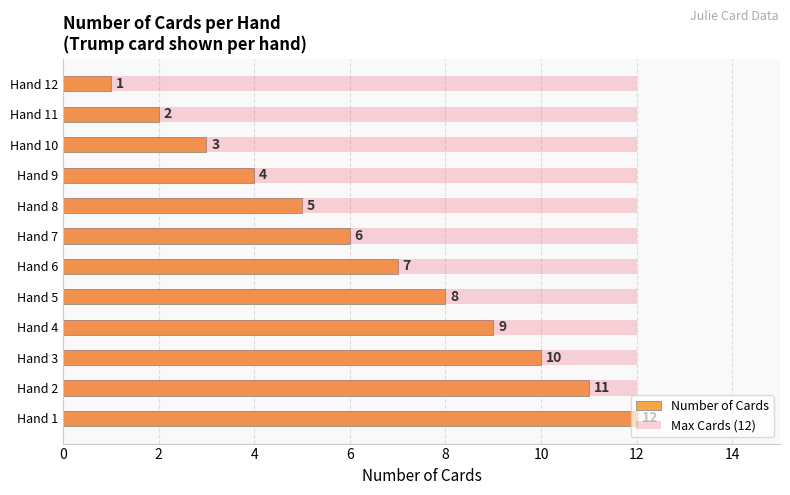

Is the value of Max Cards (12) at 9 greater than the value of Number of Cards at 0?

No